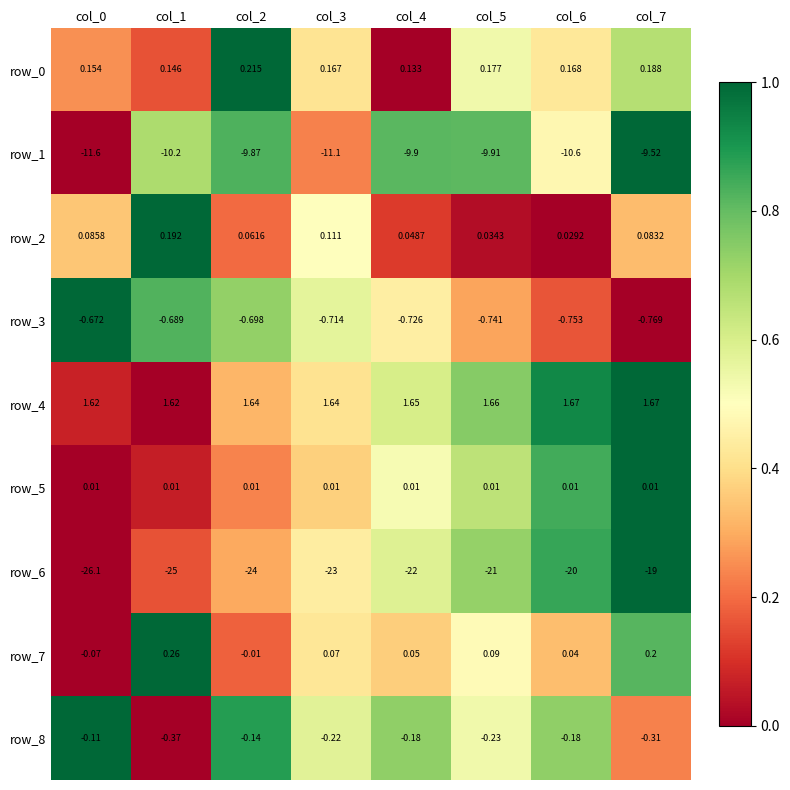

Which series has the widest spread of values?

row_6